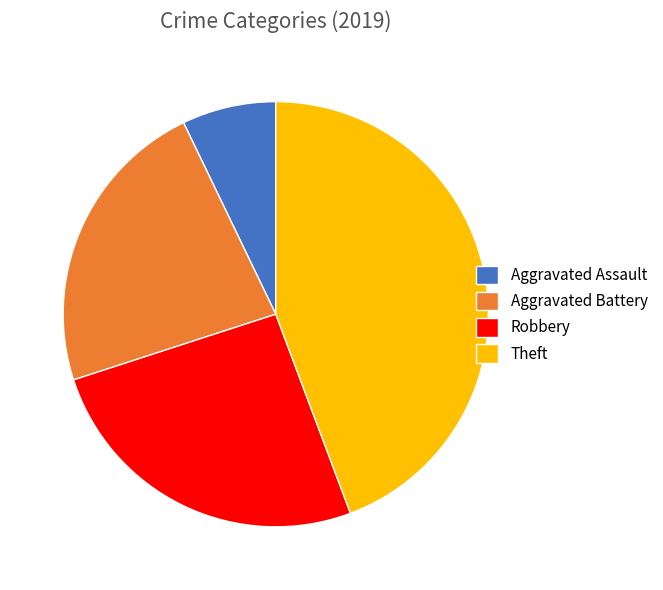

What is the smallest slice in the pie chart?

Aggravated Assault